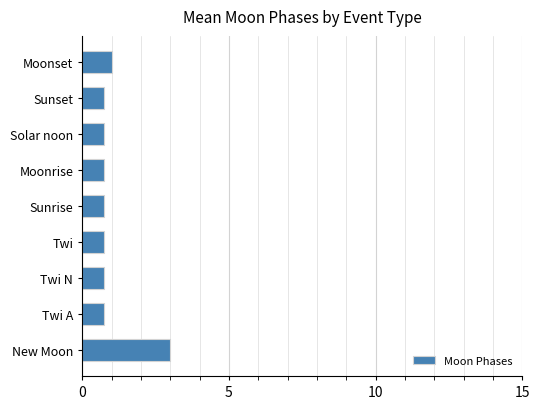

What is the greatest value displayed?

3.0